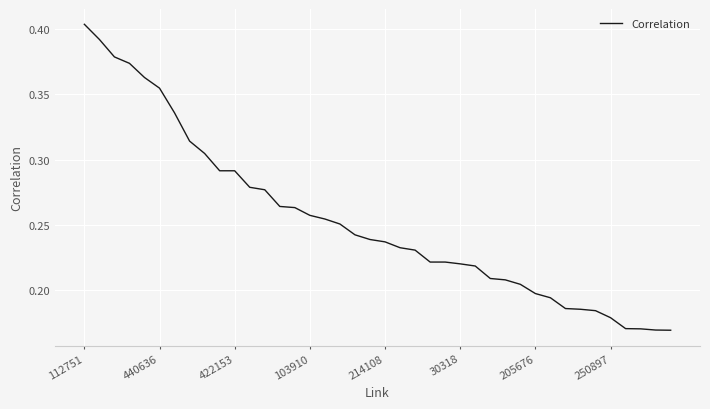

Reading right to left, transcribe all the data shown in this chart.

0.2	0.2	0.2	0.2	0.2	0.2	0.2	0.2	0.2	0.2	0.2	0.2	0.2	0.2	0.2	0.2	0.2	0.2	0.2	0.2	0.2	0.2	0.3	0.3	0.3	0.3	0.3	0.3	0.3	0.3	0.3	0.3	0.3	0.3	0.4	0.4	0.4	0.4	0.4	0.4